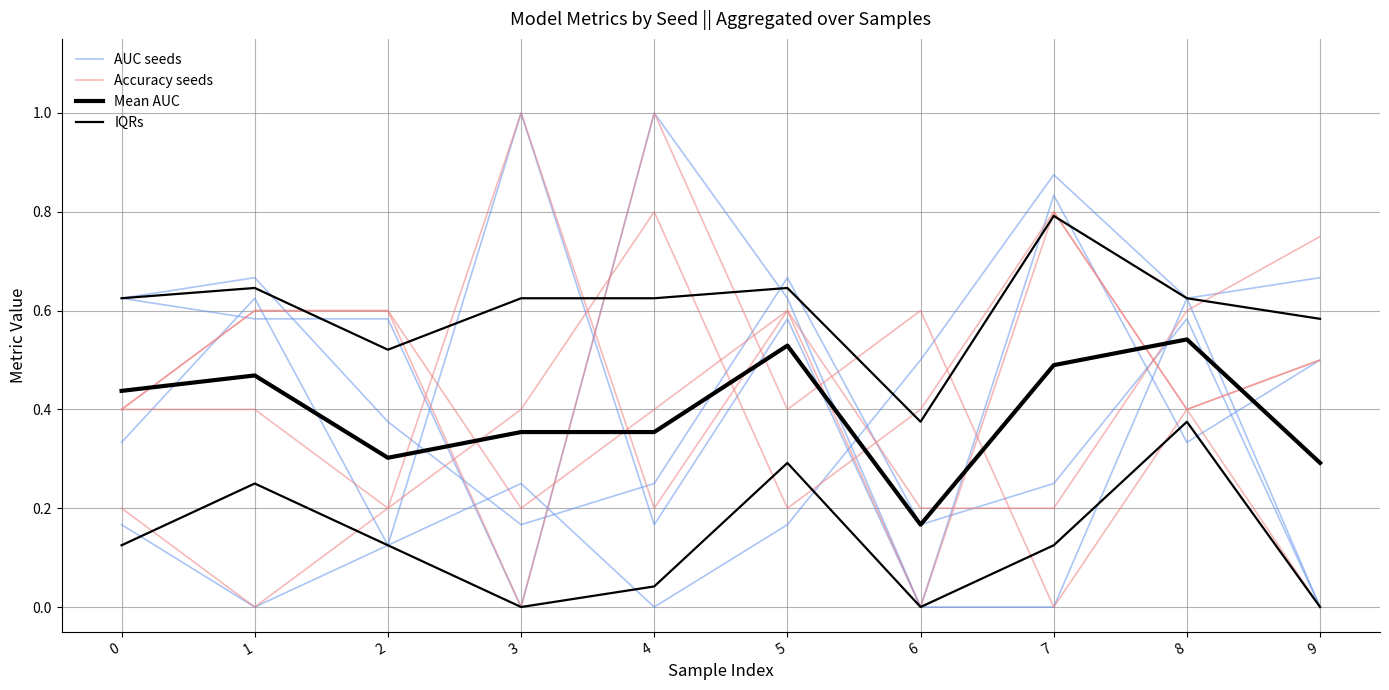

Count the AUC seeds values in the range 0 to 1.

10